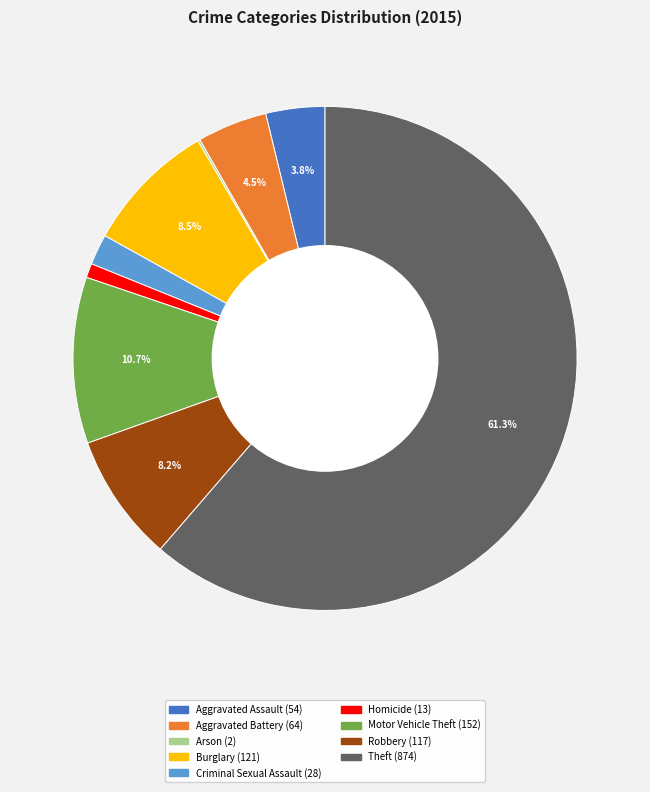

Between Theft and Burglary, which is larger?

Theft